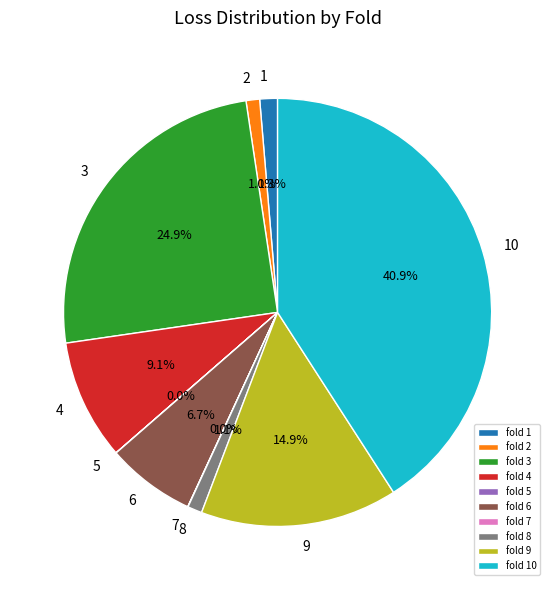

Do fold 1 and fold 4 together represent more than half of the pie?

No